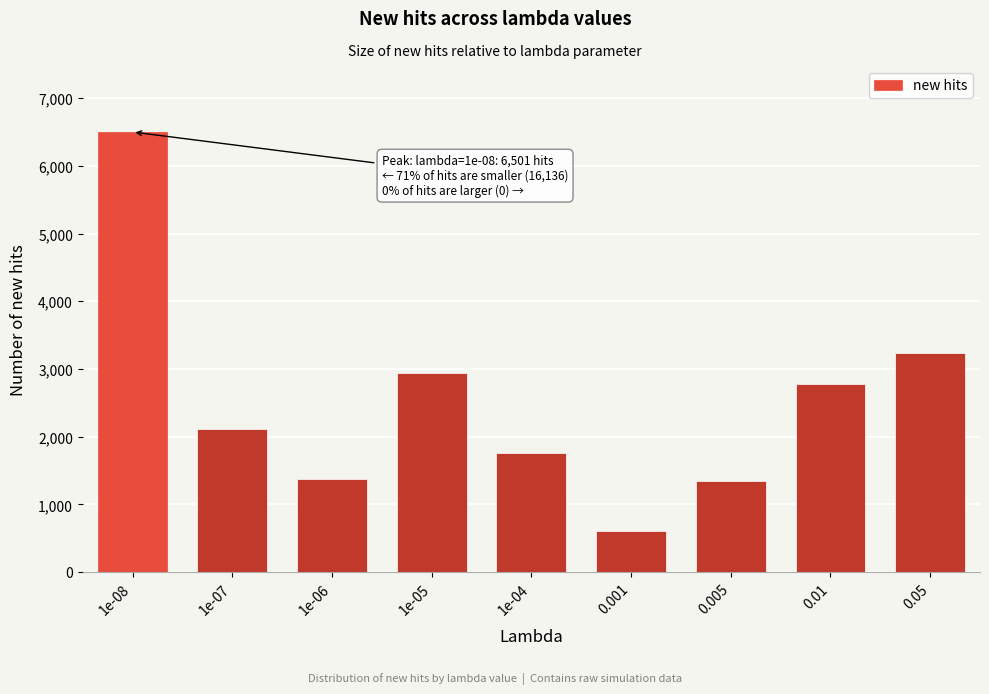

Reading left to right, list all the values displayed in this chart.

6501	2106	1378	2936	1762	603	1338	2780	3233